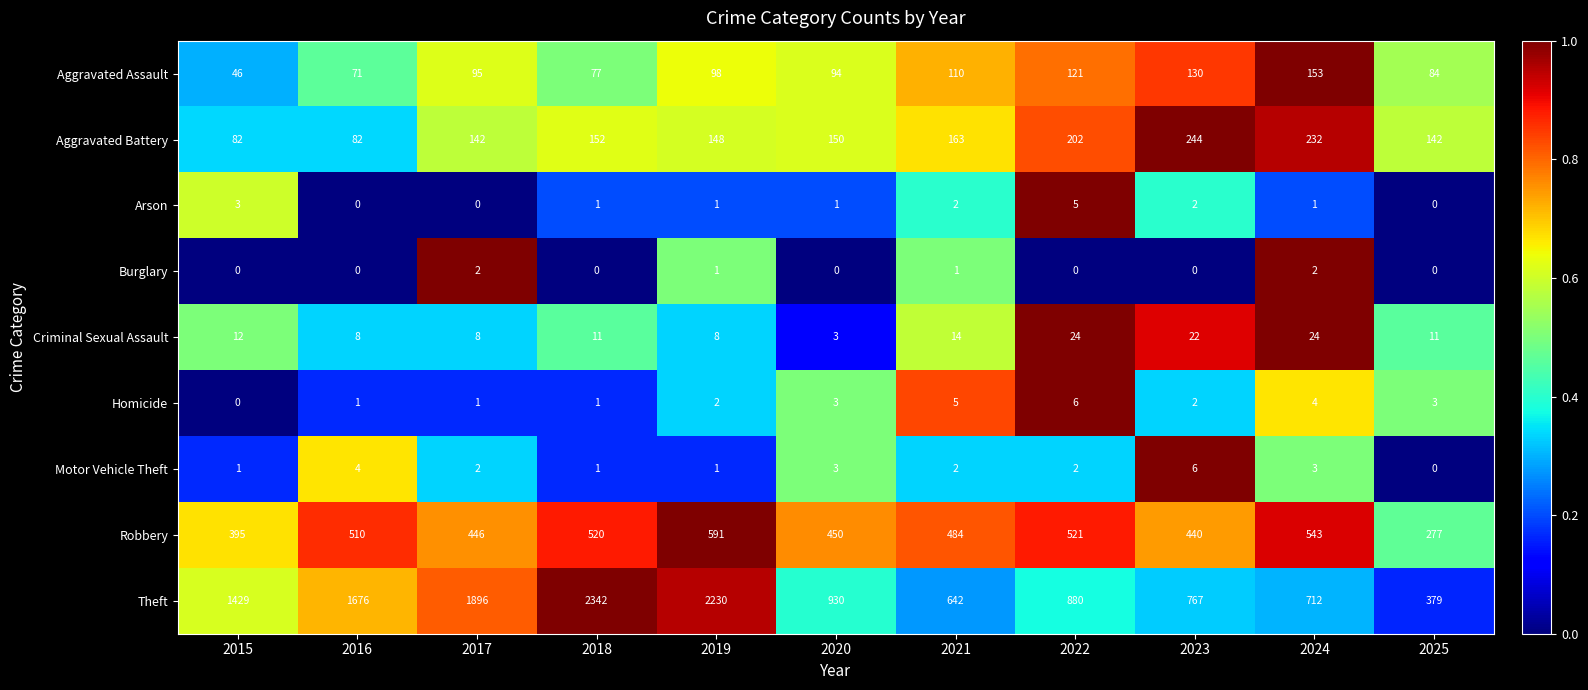

The value of Aggravated Battery at 2019 is 148. True or false?

True